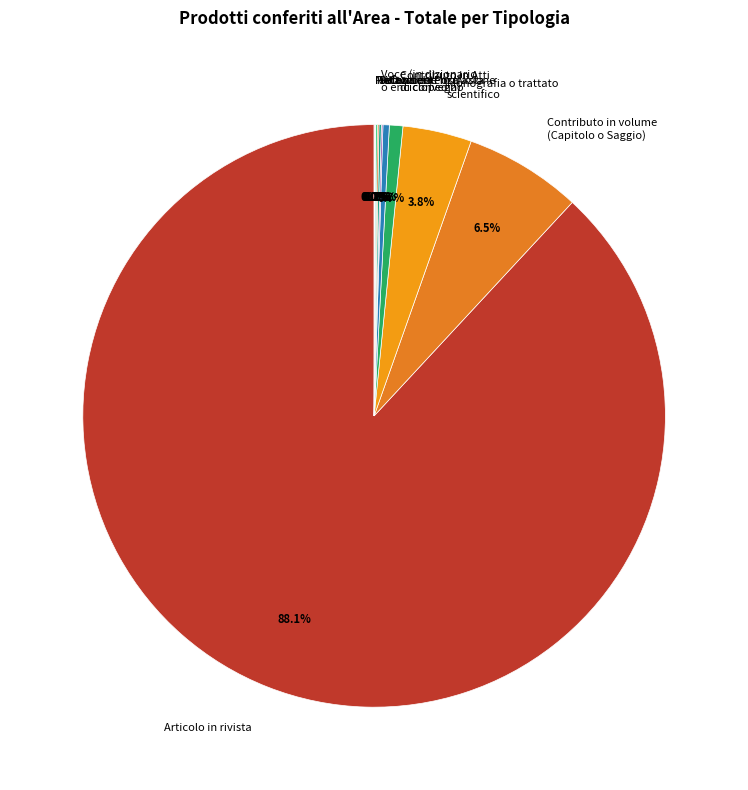

What is the total percentage of Contributo in volume (Capitolo o Saggio) and Contributo in Atti di convegno?

7.2%